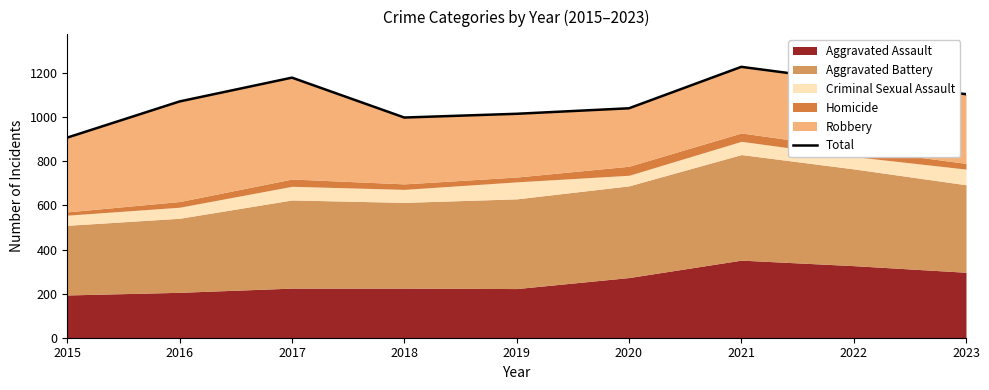

What is the smallest value displayed?

908